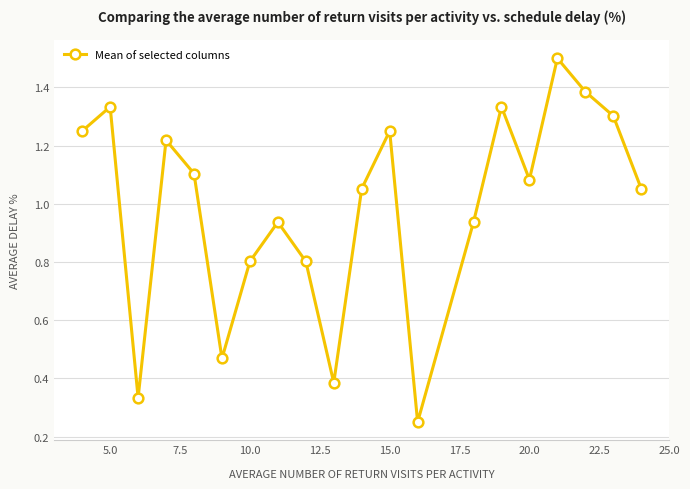

What is the average value?

1.0